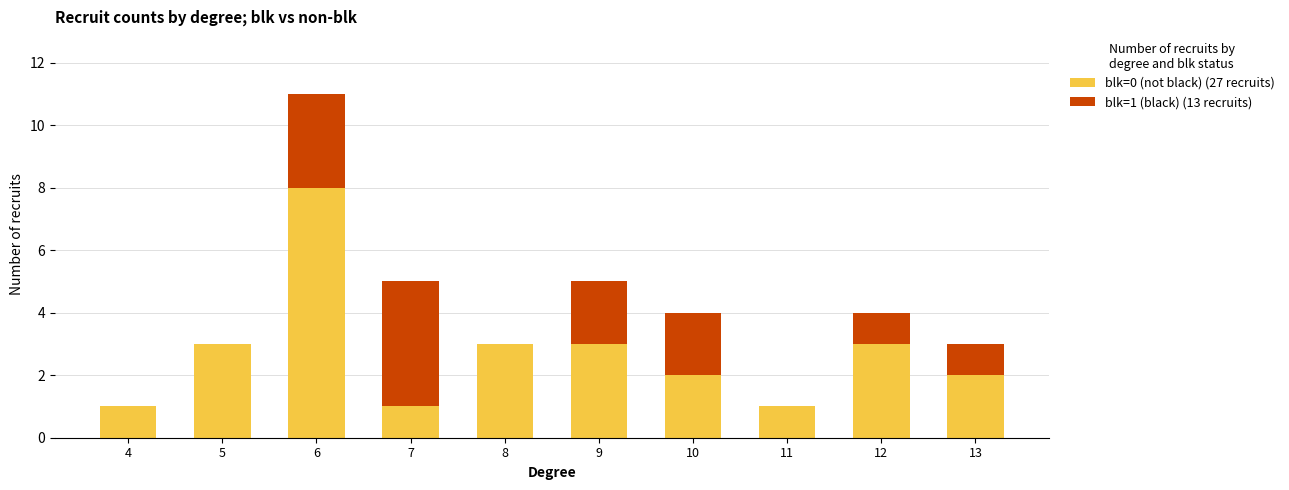

True or false: blk=0 (not black) (27 recruits) has a value of 1 at 11.

True